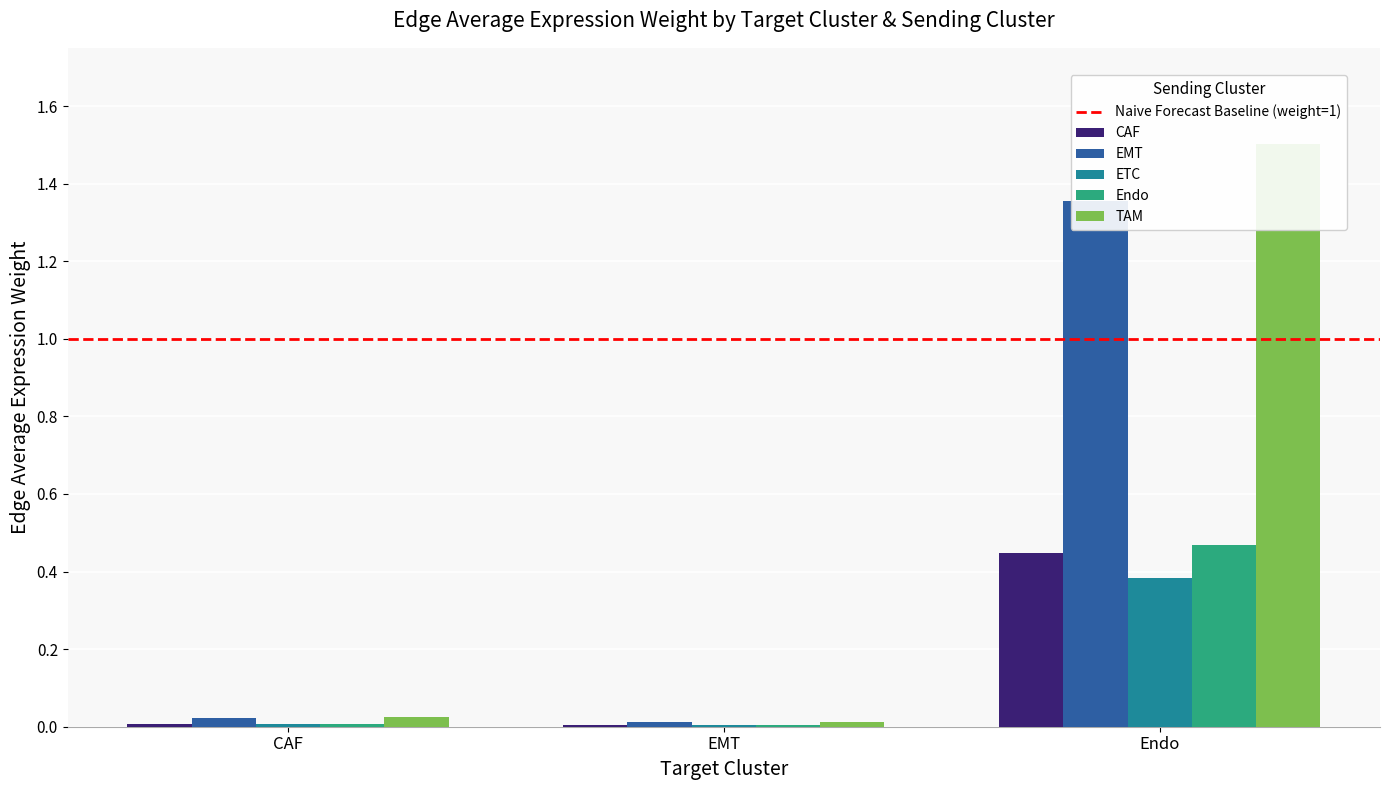

Reading left to right, extract all data points from this chart.

CAF (Sending): CAF=0.0	EMT=0.0	Endo=0.4
EMT (Sending): CAF=0.0	EMT=0.0	Endo=1.4
ETC (Sending): CAF=0.0	EMT=0.0	Endo=0.4
Endo (Sending): CAF=0.0	EMT=0.0	Endo=0.5
TAM (Sending): CAF=0.0	EMT=0.0	Endo=1.5